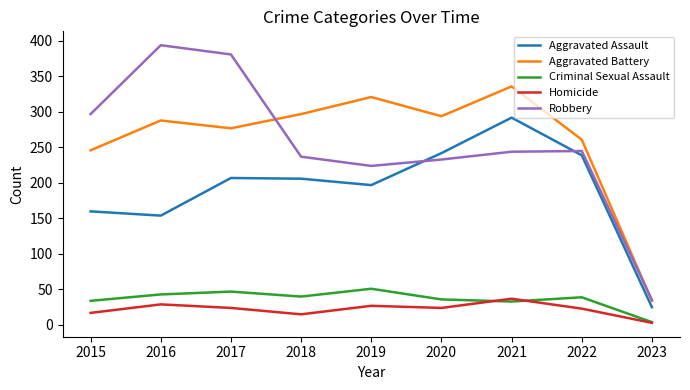

What are all the series names shown in the legend?

Aggravated Assault, Aggravated Battery, Criminal Sexual Assault, Homicide, Robbery